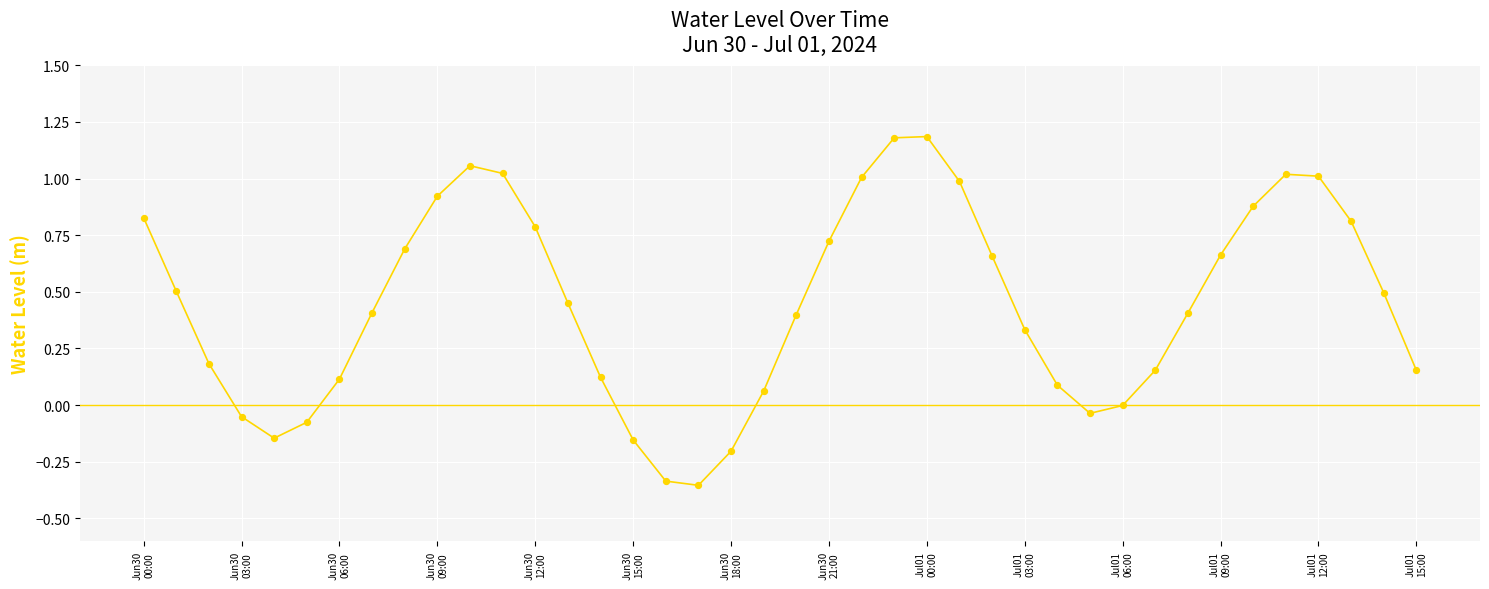

What is the difference between the maximum and minimum values?

1.5